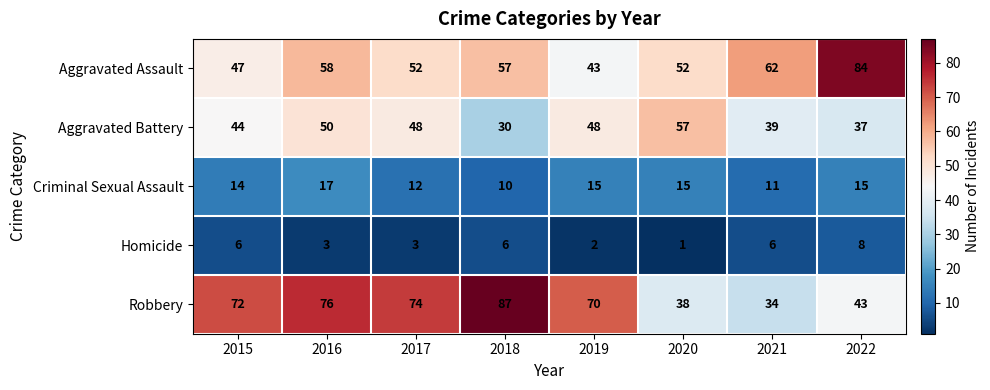

Rank the series by their maximum value, from highest to lowest.

Robbery, Aggravated Assault, Aggravated Battery, Criminal Sexual Assault, Homicide